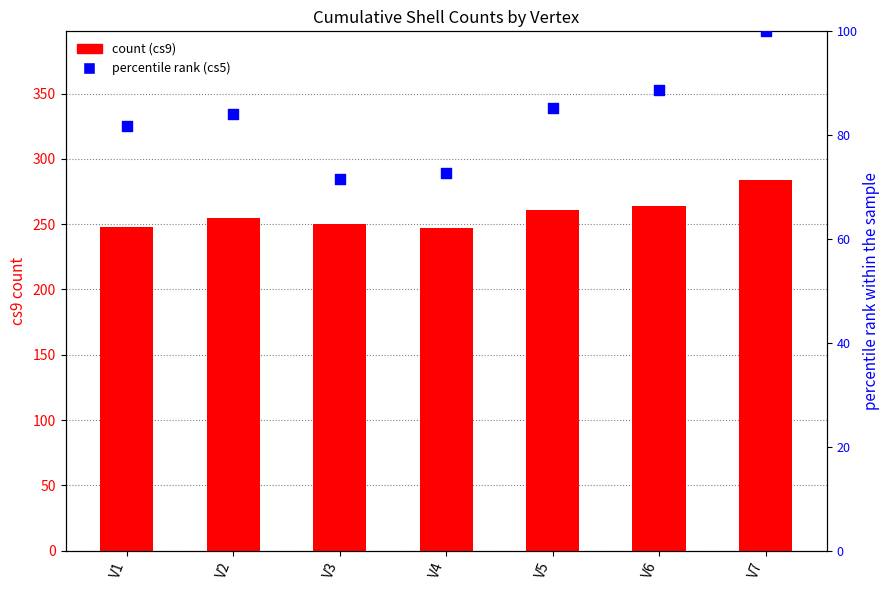

Which series contains the highest Y value?

cs9 (count)